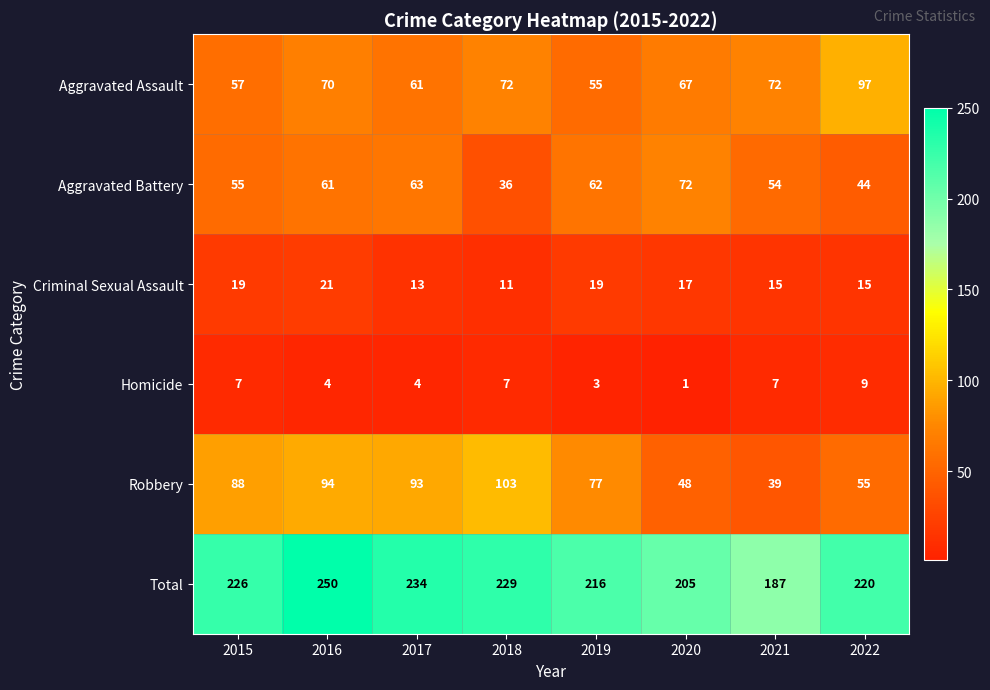

True or false: Total has a value of 250 at 2016.

True